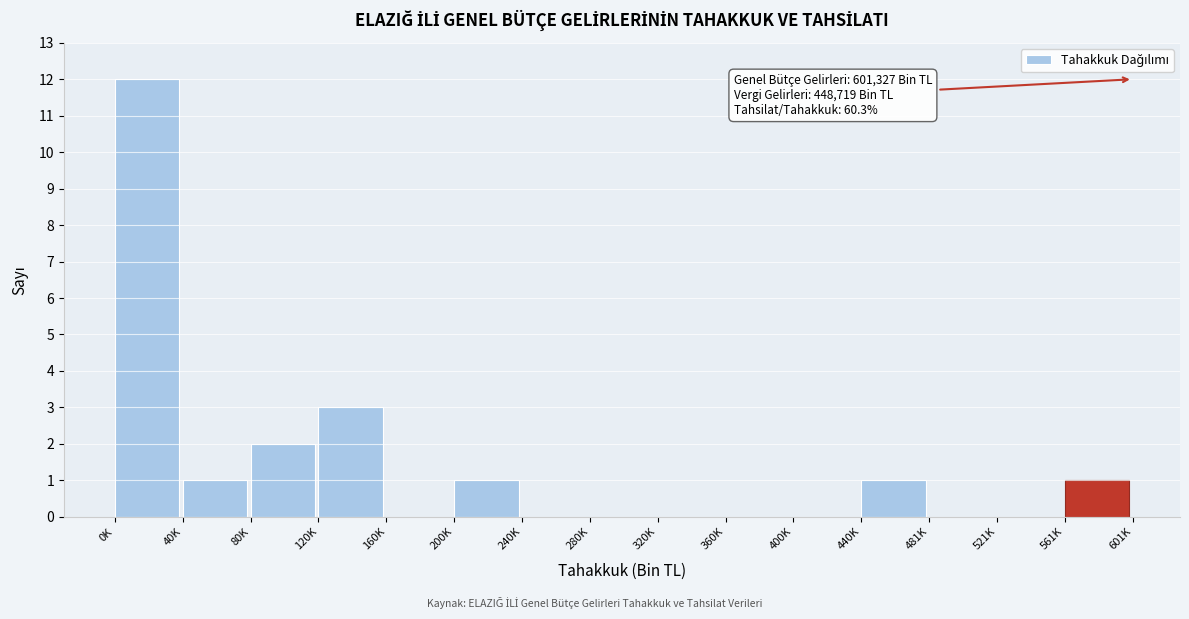

Reading right to left, extract all data points from this chart.

561K=1	521K=0	481K=0	440K=1	400K=0	360K=0	320K=0	280K=0	240K=0	200K=1	160K=0	120K=3	80K=2	40K=1	0K=12